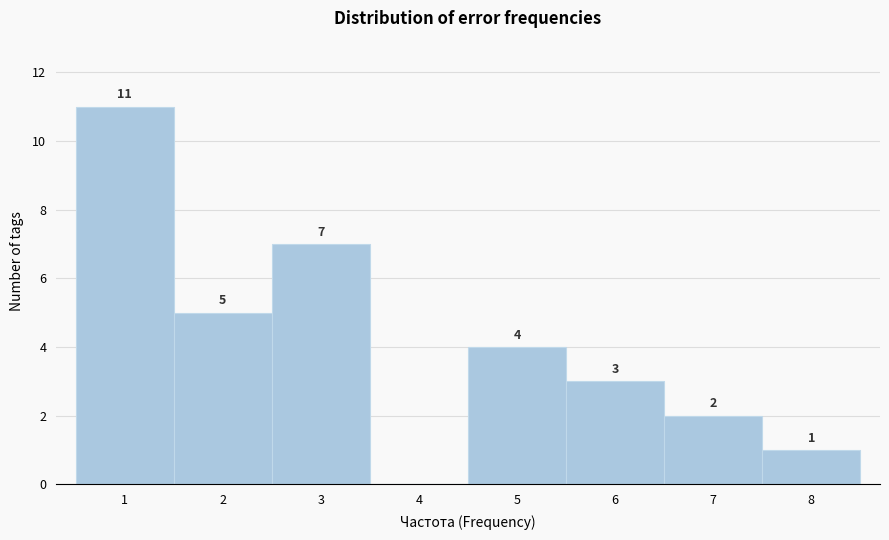

Over which range of the x-axis is the bar tallest?

0.5 to 1.5